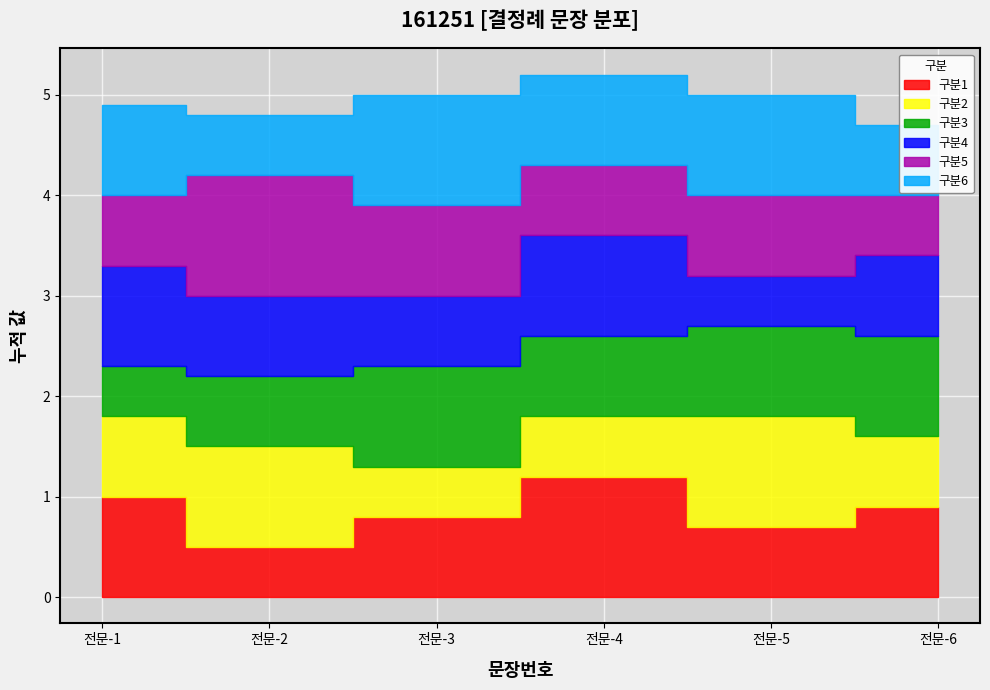

At which category does the chart reach its minimum across all series?

전문-1